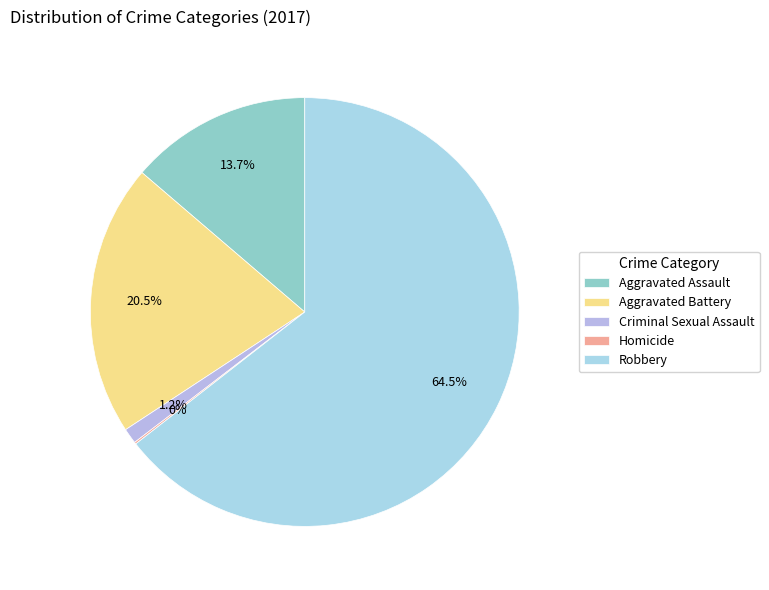

What is the smallest slice in the pie chart?

Homicide